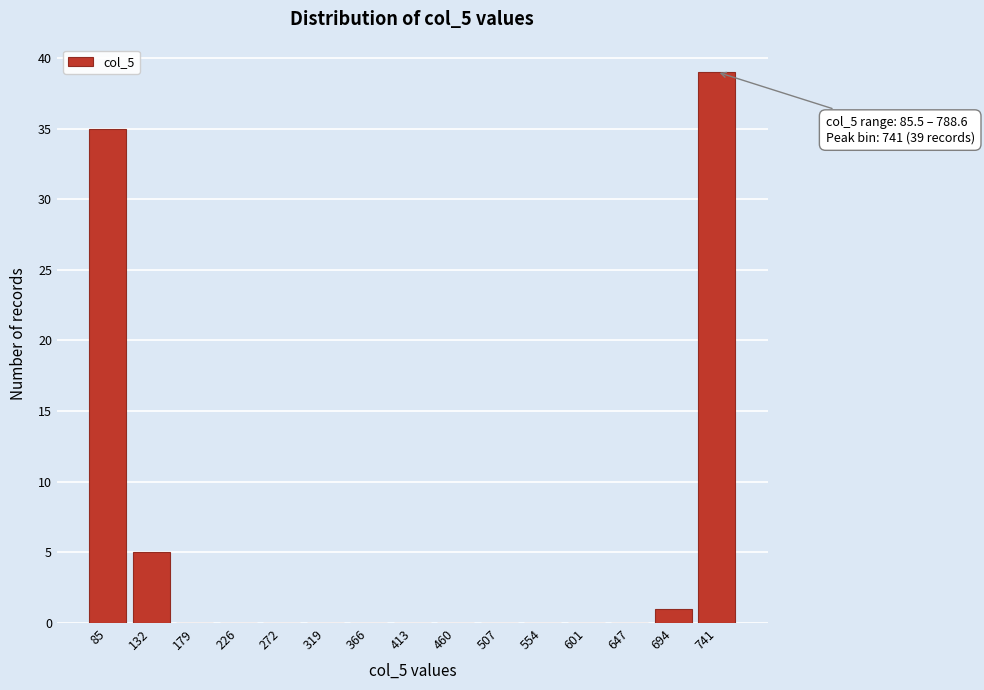

Reading left to right, list all the values displayed in this chart.

85=35	132=5	179=0	226=0	272=0	319=0	366=0	413=0	460=0	507=0	554=0	601=0	647=0	694=1	741=39